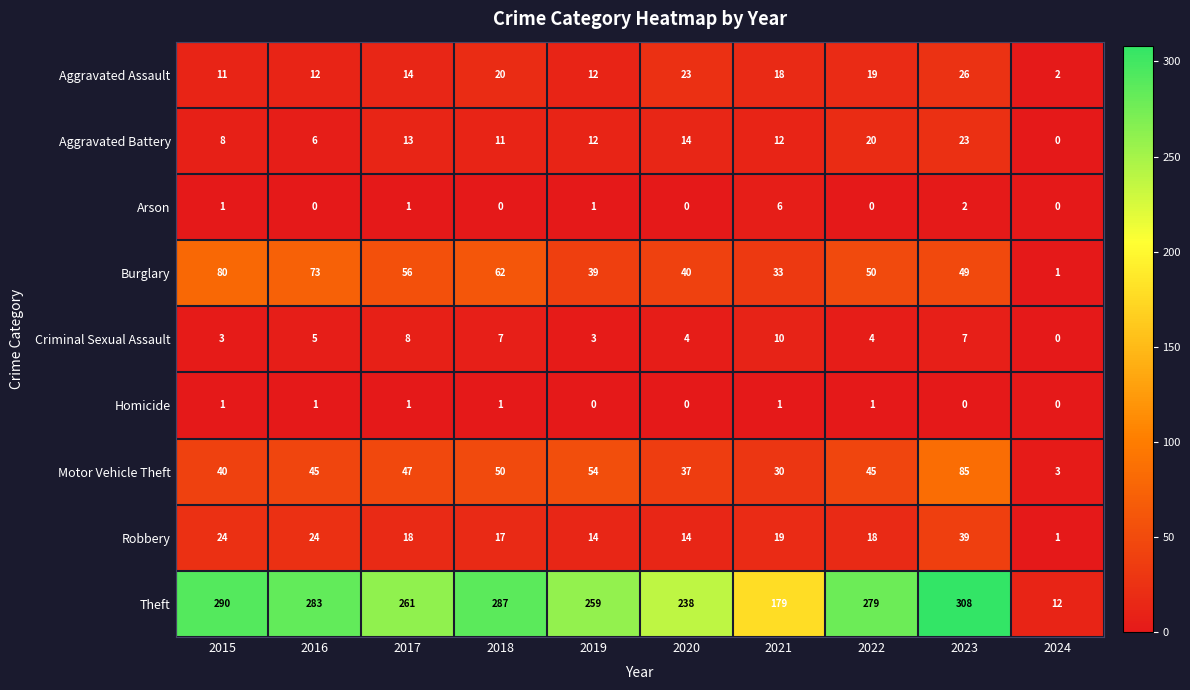

Rank the series by their maximum value, from lowest to highest.

Homicide, Arson, Criminal Sexual Assault, Aggravated Battery, Aggravated Assault, Robbery, Burglary, Motor Vehicle Theft, Theft